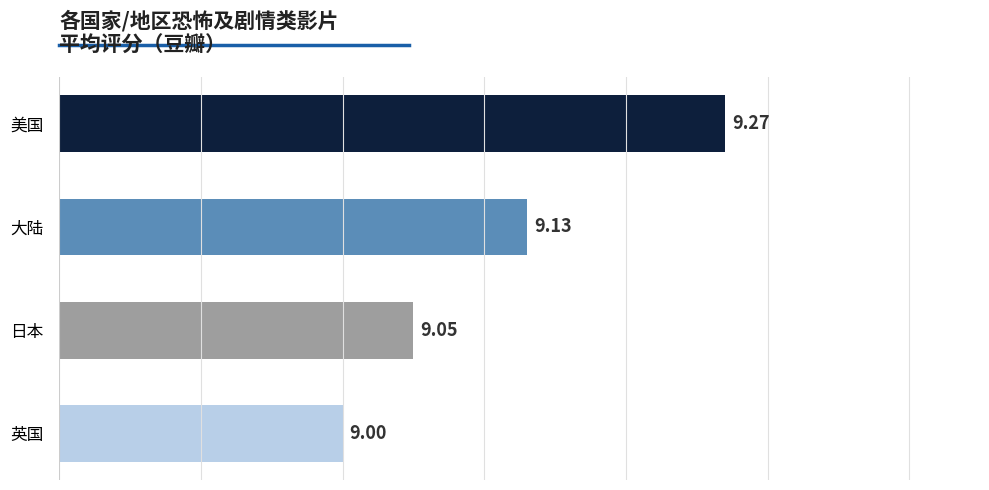

At which label is the value closest to 9?

英国